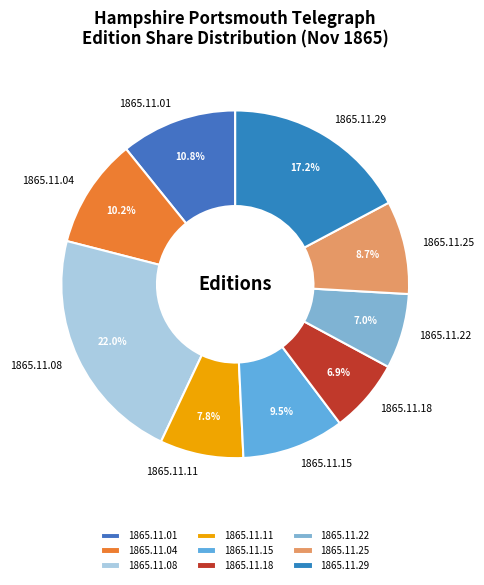

True or false: 1865.11.04 accounts for 10% of the total.

True